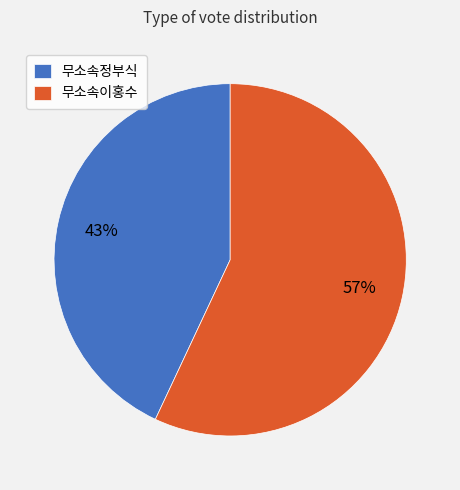

True or false: 무소속이홍수 accounts for 68% of the total.

False